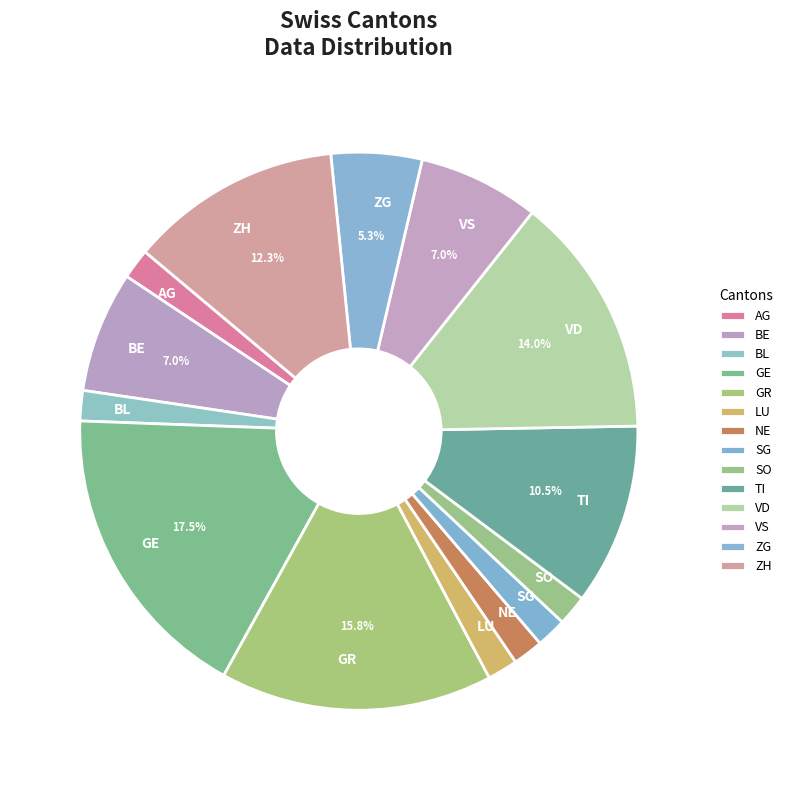

Is the sum of TI and GE greater than half?

No